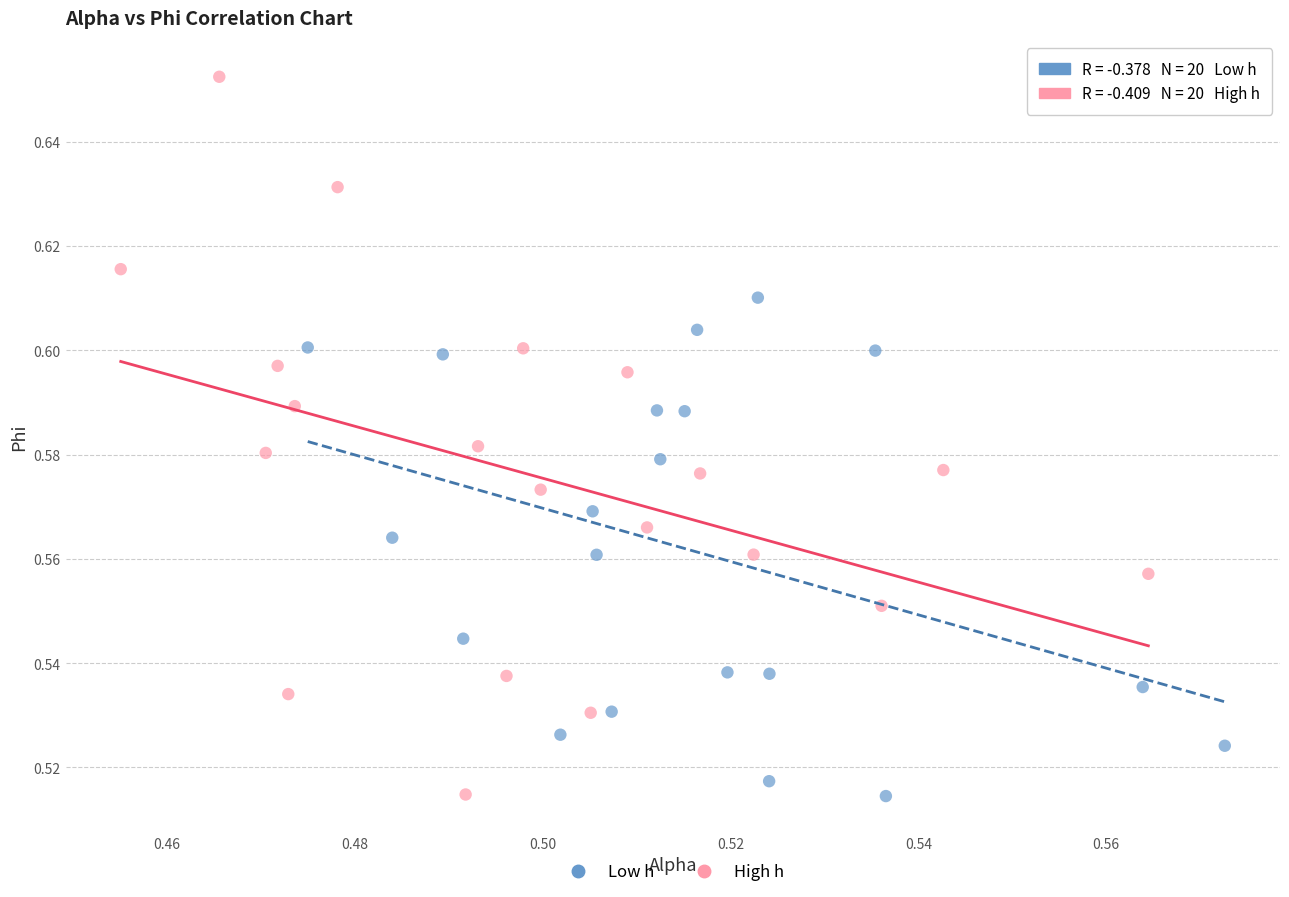

Which series reaches the maximum Y coordinate?

High h